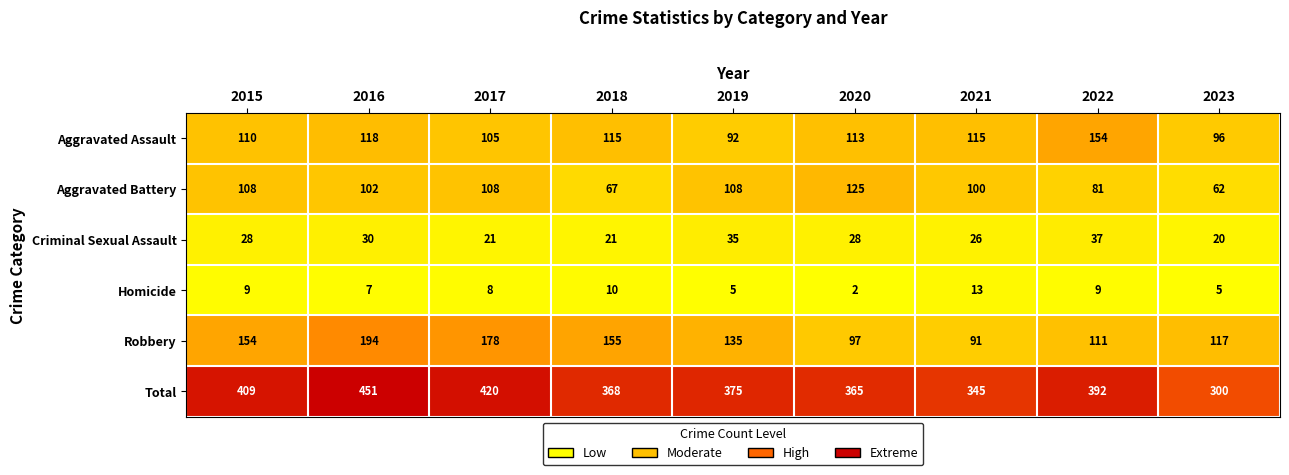

Which series has the largest range (max minus min)?

Total